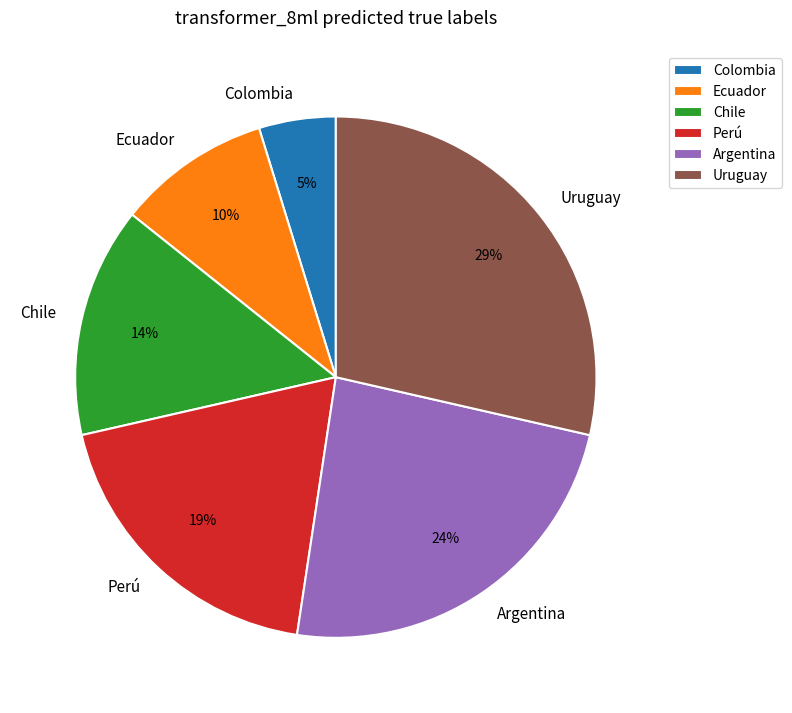

Rank the categories by value from highest to lowest.

Uruguay, Argentina, Perú, Chile, Ecuador, Colombia